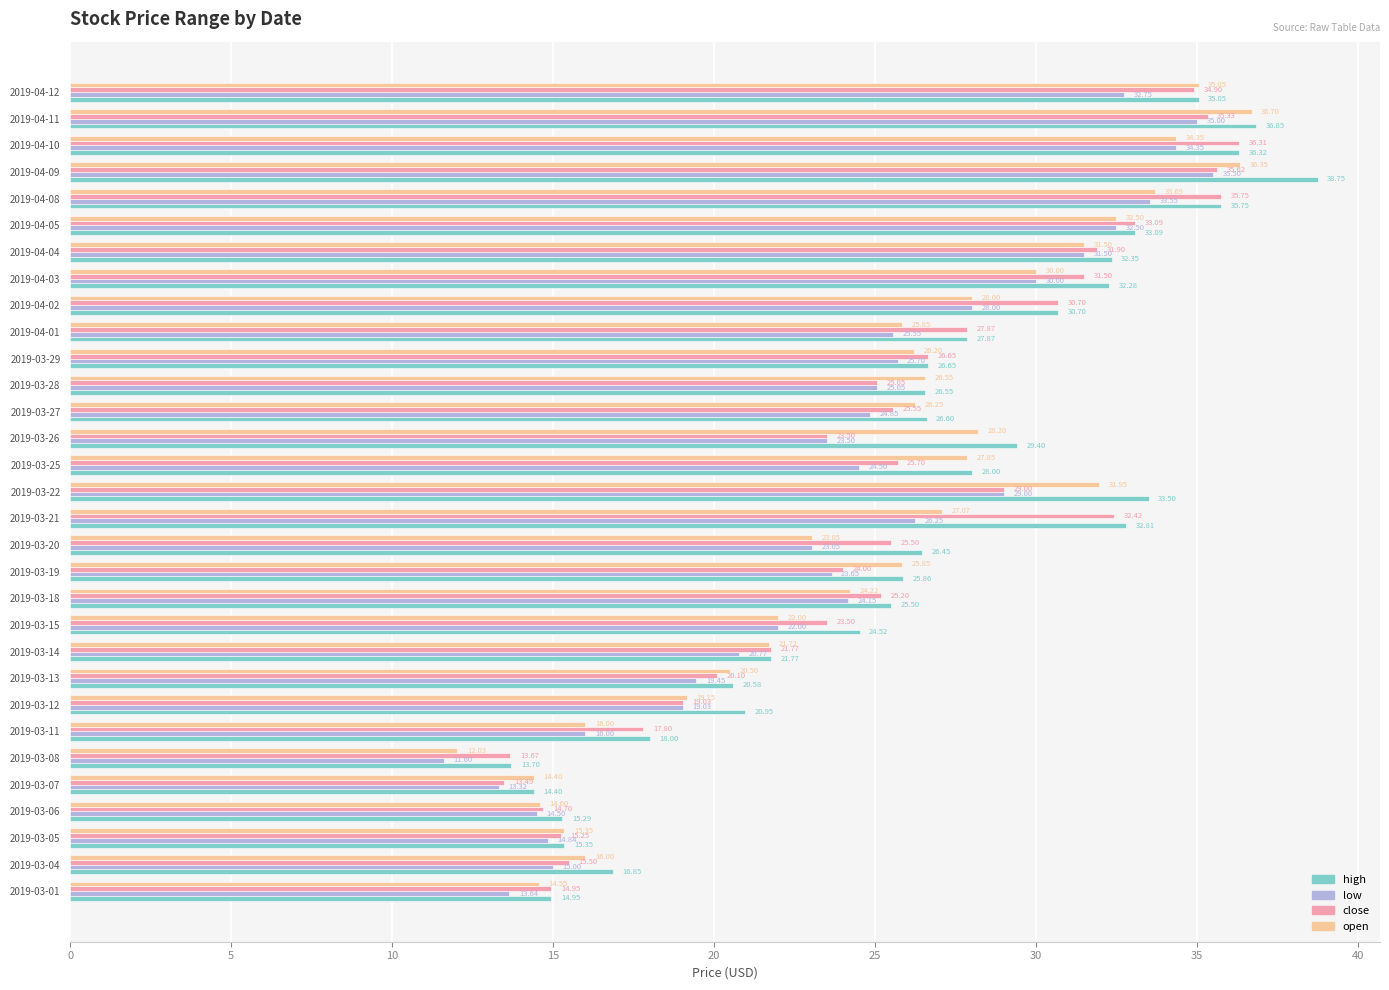

Rank the series by their maximum value, from highest to lowest.

high, open, close, low